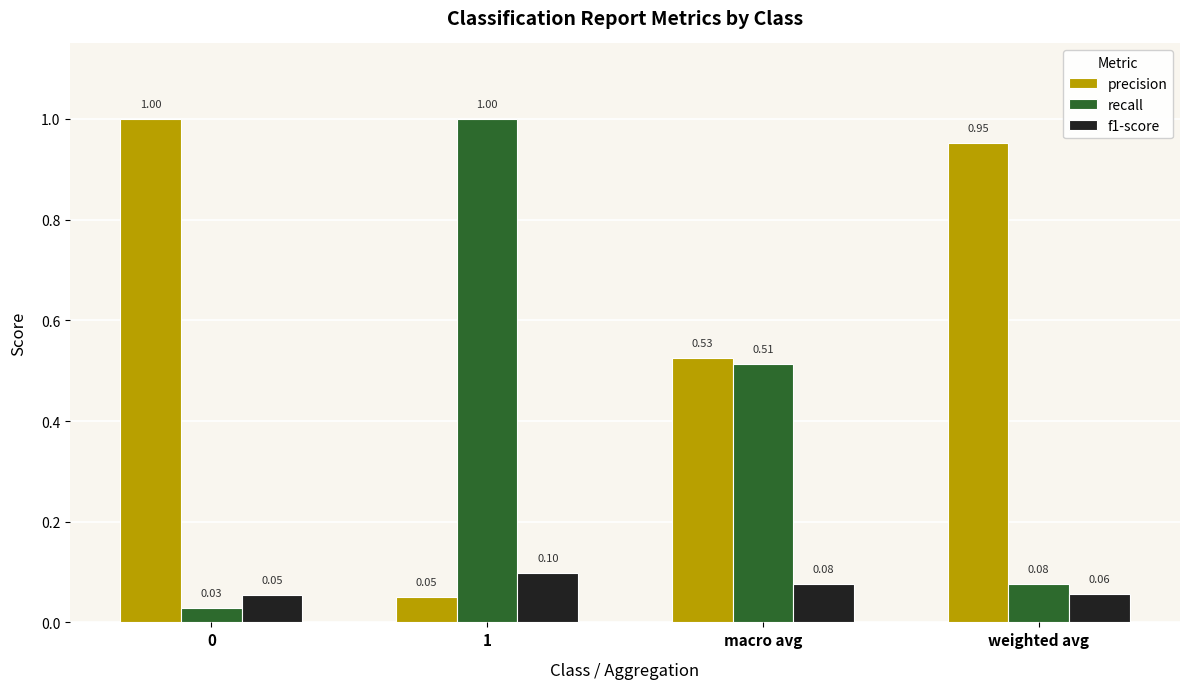

Which series has the largest total across all categories?

precision